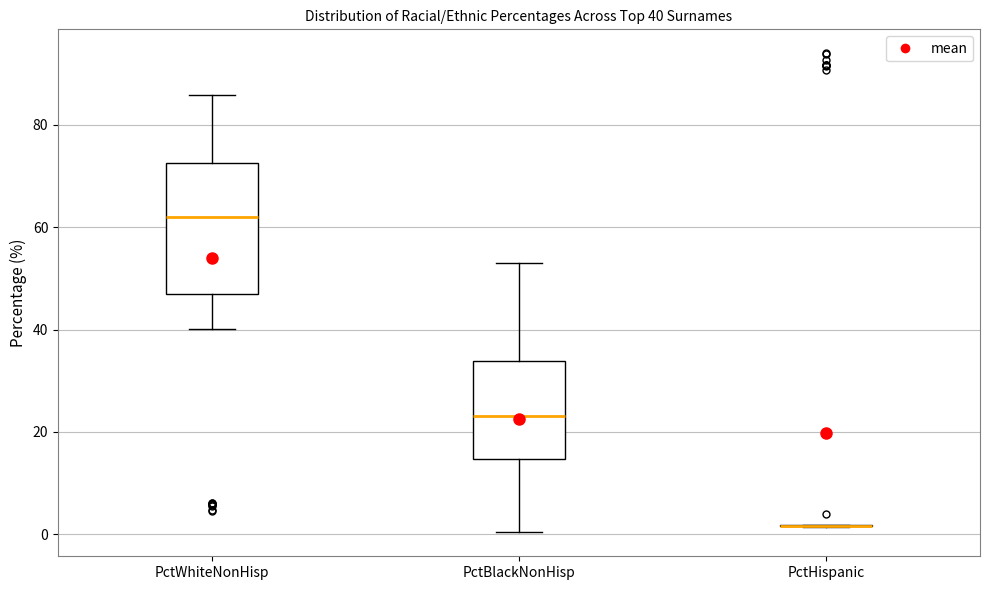

Which box is the tallest, from its lower edge to its upper edge?

PctWhiteNonHisp